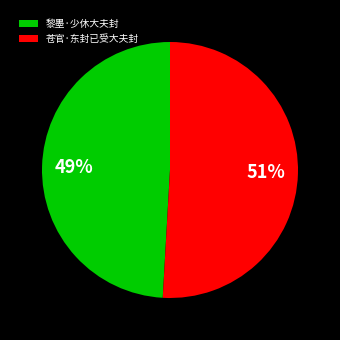

Which category has the smallest portion of the pie?

黎墨·少休大夫封